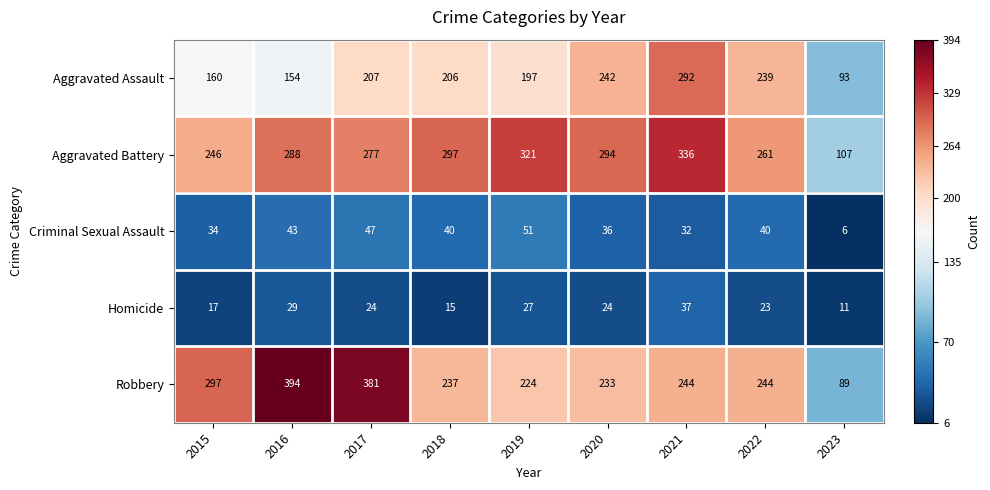

What is the highest value of the Homicide series?

37